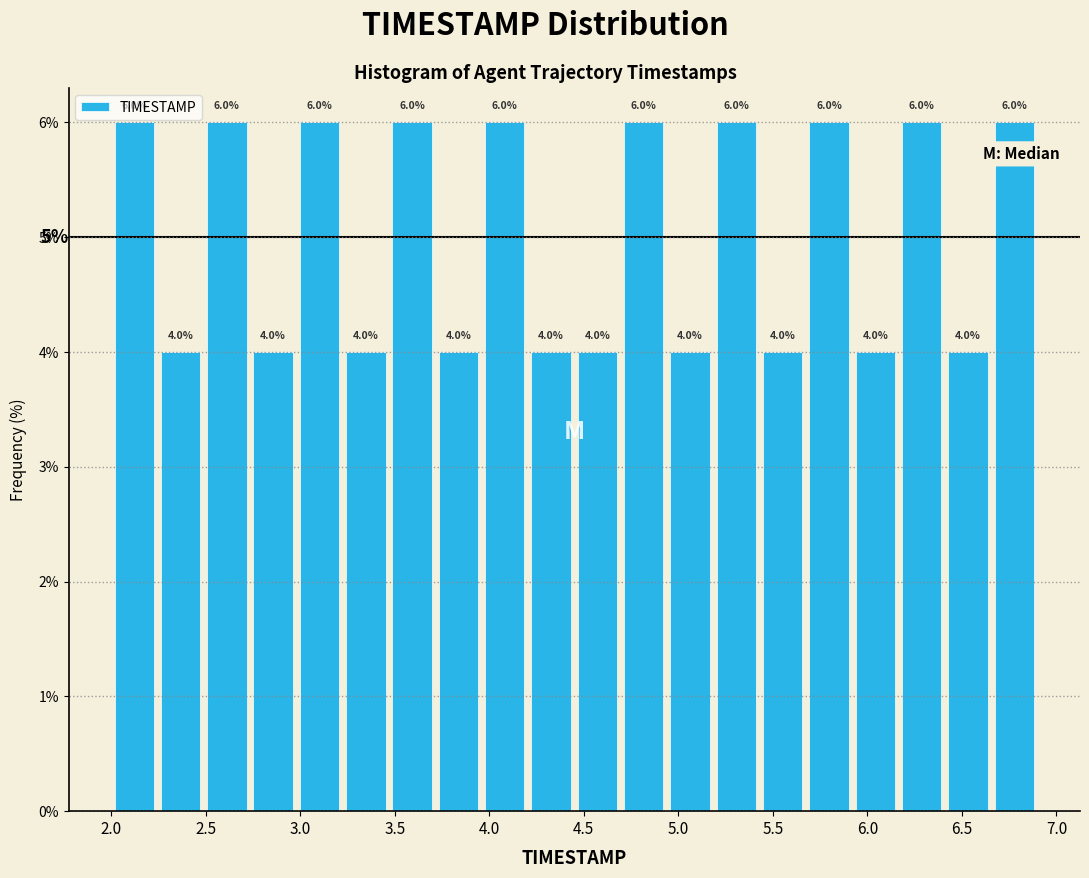

Reading left to right, list every bar in this chart as the range it spans on the x-axis followed by its height. The bar edges are not printed on the chart, so give them approximately, as read against the axis.

2.000 to 2.245: 6.0
2.245 to 2.490: 4.0
2.490 to 2.735: 6.0
2.735 to 2.980: 4.0
2.980 to 3.225: 6.0
3.225 to 3.470: 4.0
3.470 to 3.715: 6.0
3.715 to 3.960: 4.0
3.960 to 4.205: 6.0
4.205 to 4.450: 4.0
4.450 to 4.695: 4.0
4.695 to 4.940: 6.0
4.940 to 5.185: 4.0
5.185 to 5.430: 6.0
5.430 to 5.675: 4.0
5.675 to 5.920: 6.0
5.920 to 6.165: 4.0
6.165 to 6.410: 6.0
6.410 to 6.655: 4.0
6.655 to 6.900: 6.0